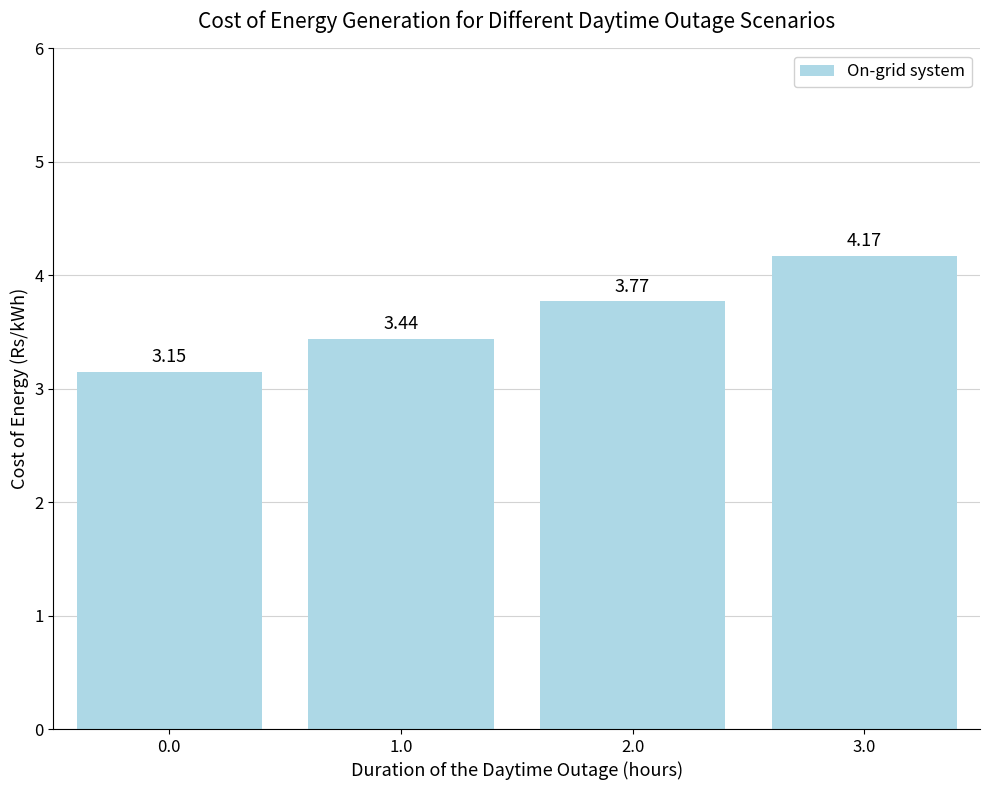

What is the label of the 2nd bar from the right?

2.0